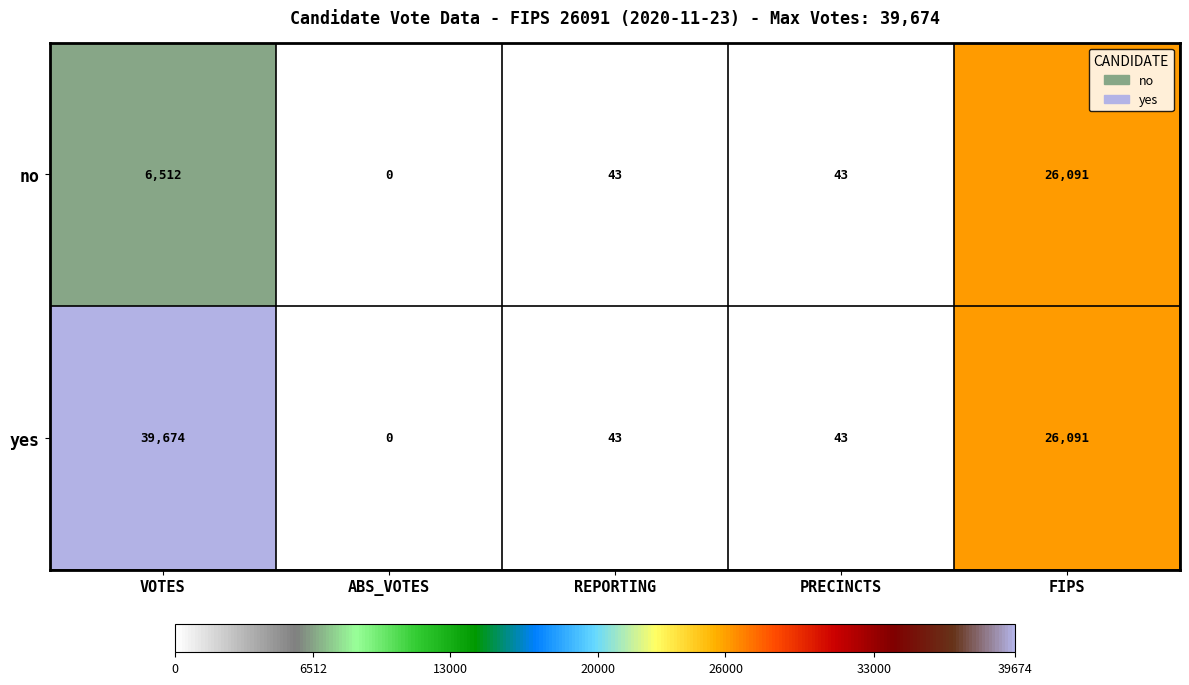

What is the sum of all no values?

32689